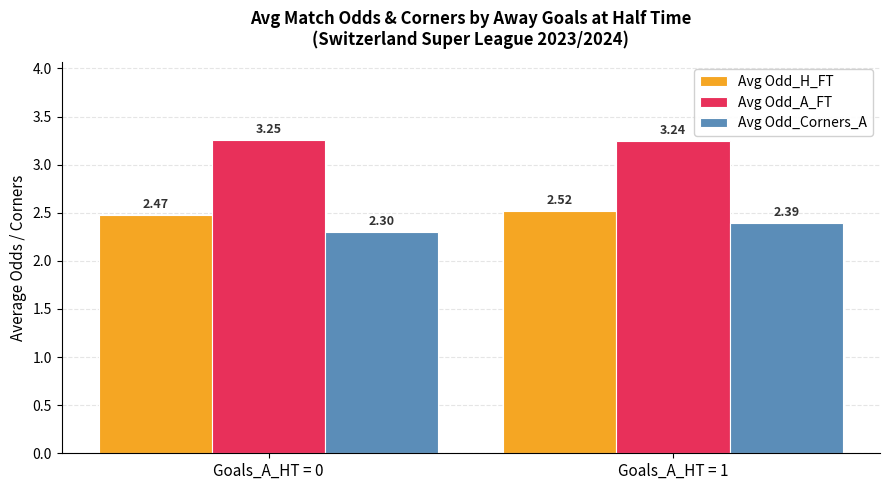

List the labels in order of Avg Odd_H_FT value, largest first.

Goals_A_HT = 1, Goals_A_HT = 0